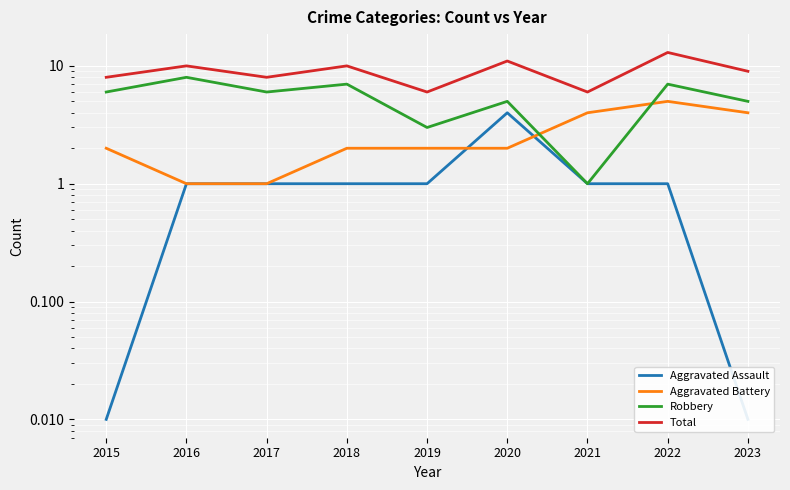

Is this an area chart (filled region under the line)?

No